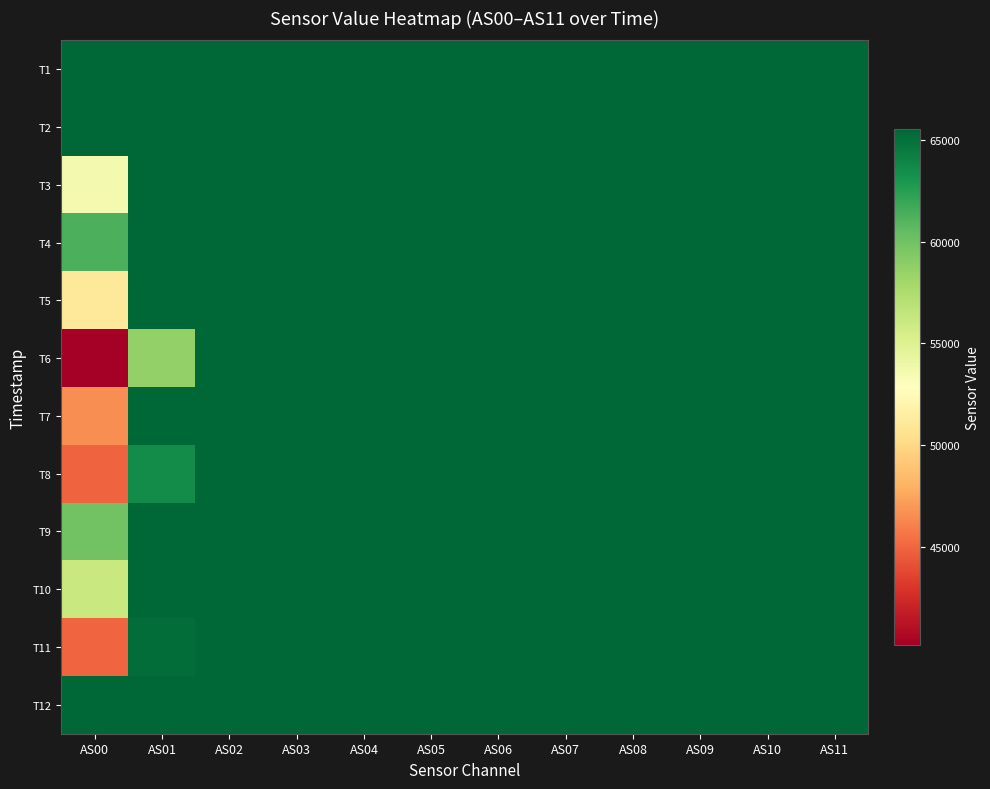

Reading right to left, transcribe all the data shown in this chart.

T1: AS11=65535	AS10=65535	AS09=65535	AS08=65535	AS07=65535	AS06=65535	AS05=65535	AS04=65535	AS03=65535	AS02=65535	AS01=65535	AS00=65535
T2: AS11=65535	AS10=65535	AS09=65535	AS08=65535	AS07=65535	AS06=65535	AS05=65535	AS04=65535	AS03=65535	AS02=65535	AS01=65535	AS00=65535
T3: AS11=65535	AS10=65535	AS09=65535	AS08=65535	AS07=65535	AS06=65535	AS05=65535	AS04=65535	AS03=65535	AS02=65535	AS01=65535	AS00=53577
T4: AS11=65535	AS10=65535	AS09=65535	AS08=65535	AS07=65535	AS06=65535	AS05=65535	AS04=65535	AS03=65535	AS02=65535	AS01=65535	AS00=61373
T5: AS11=65535	AS10=65535	AS09=65535	AS08=65535	AS07=65535	AS06=65535	AS05=65535	AS04=65535	AS03=65535	AS02=65535	AS01=65535	AS00=51155
T6: AS11=65535	AS10=65535	AS09=65535	AS08=65535	AS07=65535	AS06=65535	AS05=65535	AS04=65535	AS03=65535	AS02=65535	AS01=58693	AS00=40178
T7: AS11=65535	AS10=65535	AS09=65535	AS08=65535	AS07=65535	AS06=65535	AS05=65535	AS04=65535	AS03=65535	AS02=65535	AS01=65535	AS00=46604
T8: AS11=65535	AS10=65535	AS09=65535	AS08=65535	AS07=65535	AS06=65535	AS05=65535	AS04=65535	AS03=65535	AS02=65535	AS01=63639	AS00=44901
T9: AS11=65535	AS10=65535	AS09=65535	AS08=65535	AS07=65535	AS06=65535	AS05=65535	AS04=65535	AS03=65535	AS02=65535	AS01=65535	AS00=59932
T10: AS11=65535	AS10=65535	AS09=65535	AS08=65535	AS07=65535	AS06=65535	AS05=65535	AS04=65535	AS03=65535	AS02=65535	AS01=65535	AS00=56129
T11: AS11=65535	AS10=65535	AS09=65535	AS08=65535	AS07=65535	AS06=65535	AS05=65535	AS04=65535	AS03=65535	AS02=65535	AS01=65199	AS00=44994
T12: AS11=65535	AS10=65535	AS09=65535	AS08=65535	AS07=65535	AS06=65535	AS05=65535	AS04=65535	AS03=65535	AS02=65535	AS01=65535	AS00=65535